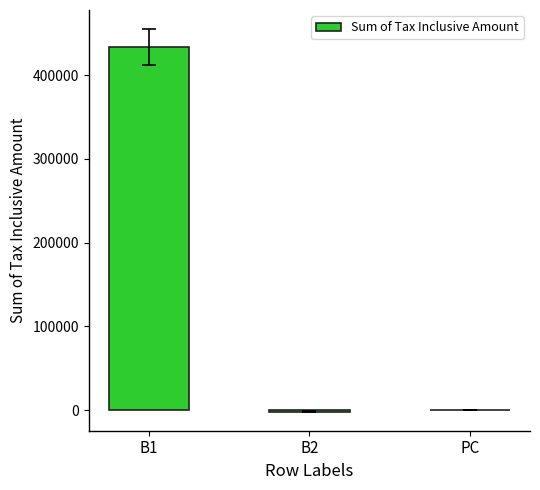

At which label is the value closest to 215870?

PC